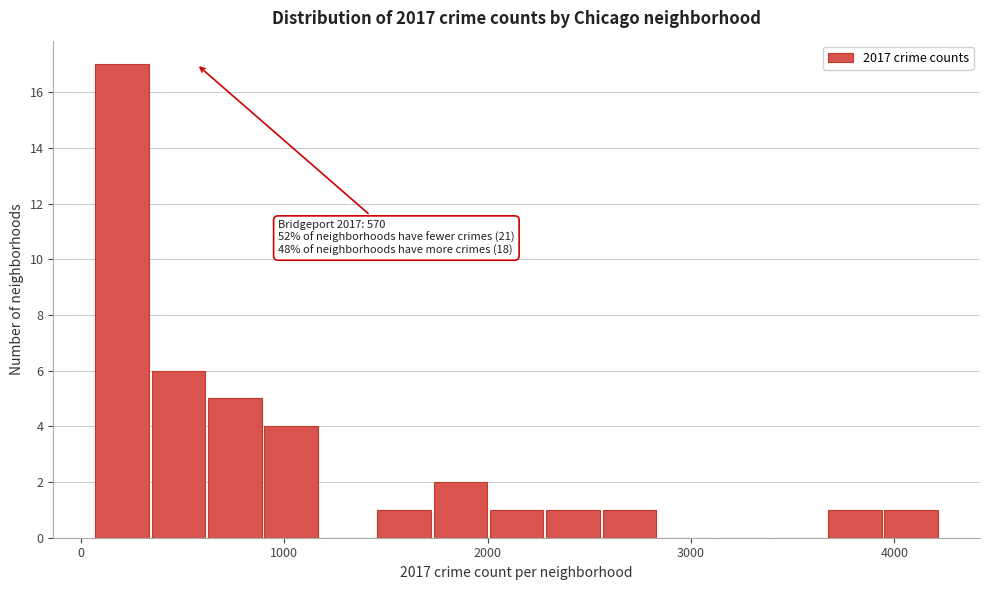

Read against the x-axis, roughly where is the centre of the tallest bar?

200